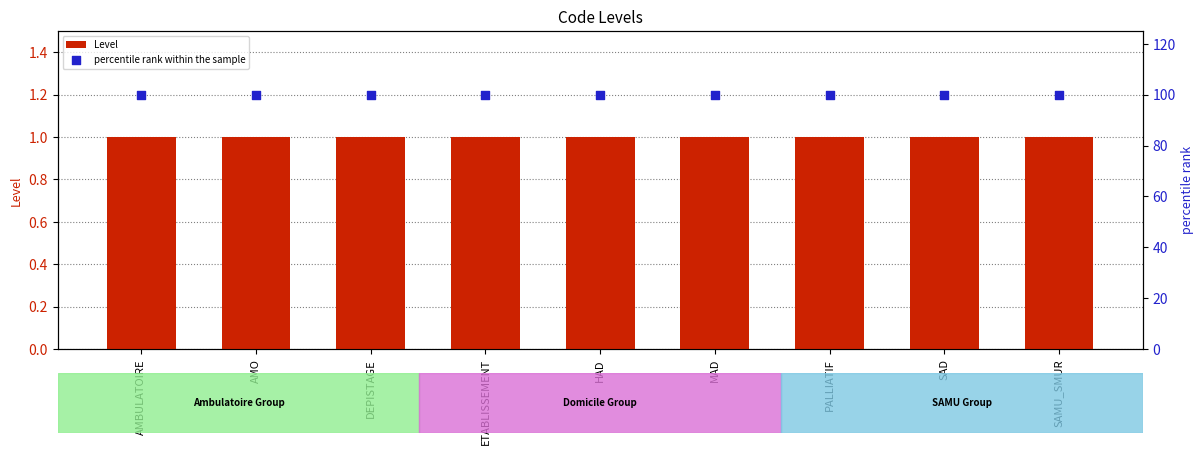

At which category is the sum across all series the highest?

AMBULATOIRE